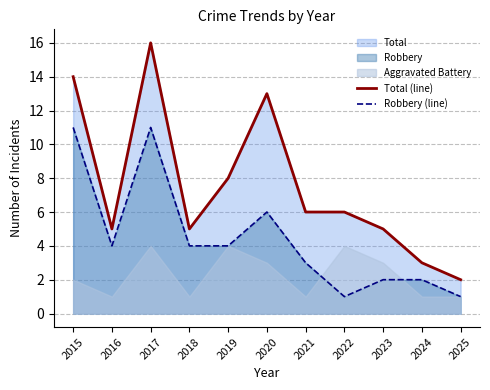

At which category does the chart reach its peak across all series?

2017